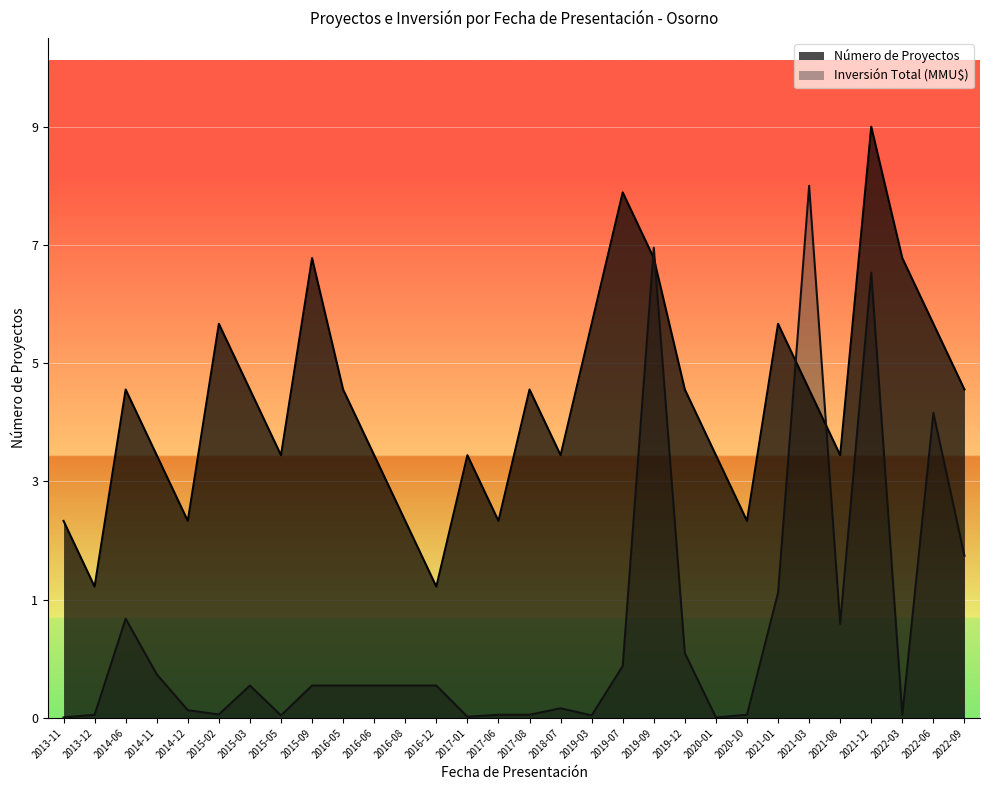

Between which two adjacent categories do Inversión Total (MMU$) and Número de Proyectos first intersect?

2019-07 and 2019-09